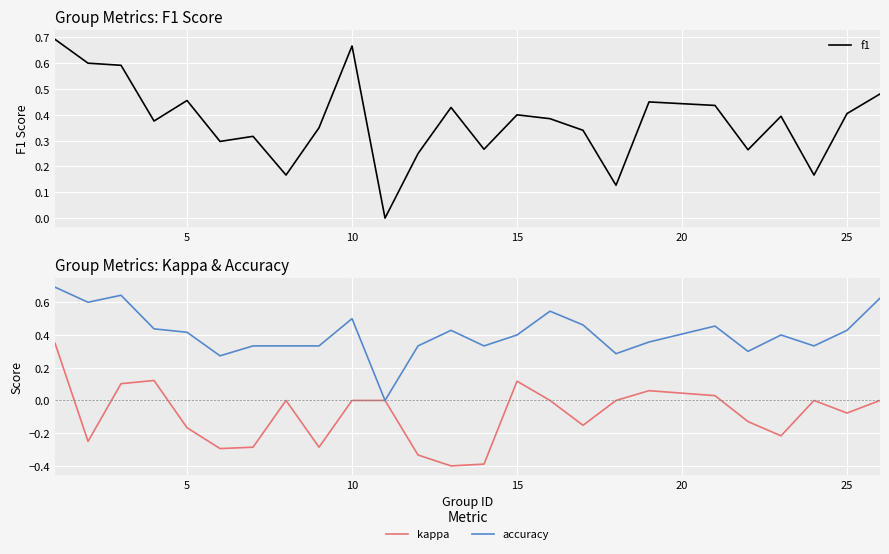

What is the average value of the accuracy series?

0.4